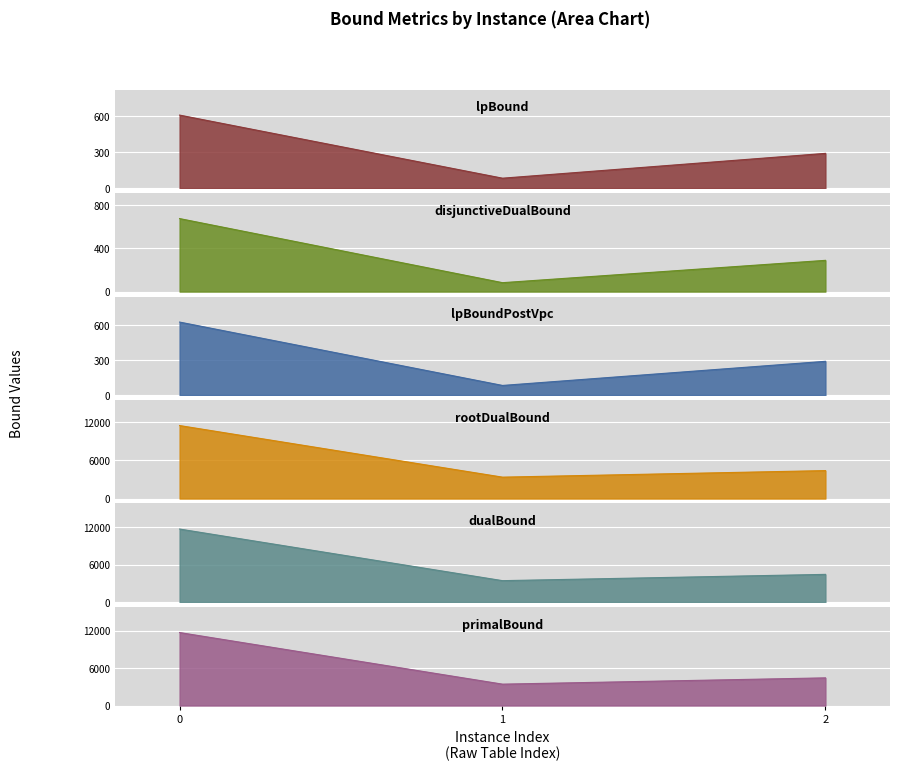

What is the maximum value for lpBoundPostVpc?

626.4